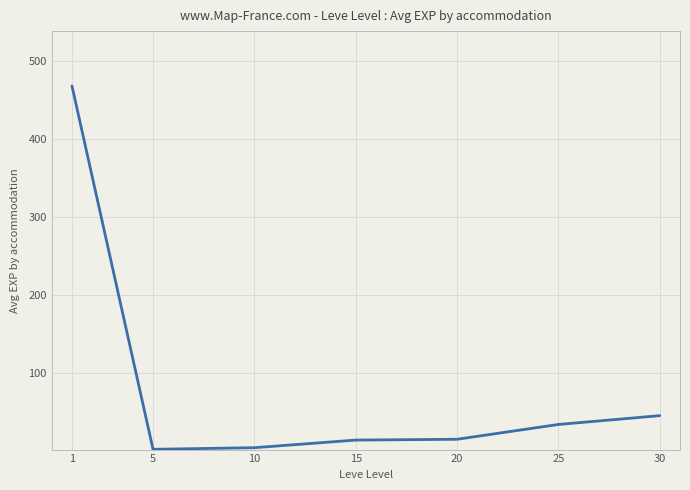

What is the greatest value displayed?

468.5